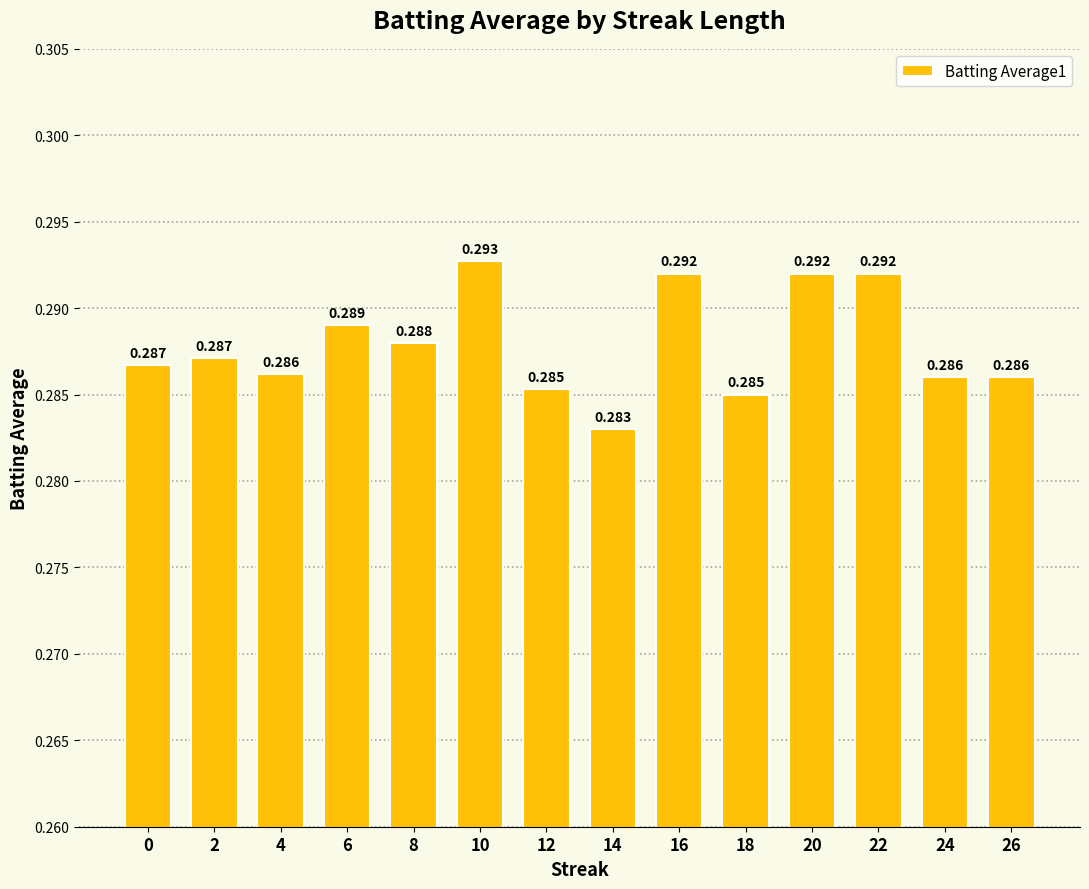

Which has a higher value, 6 or 14?

6